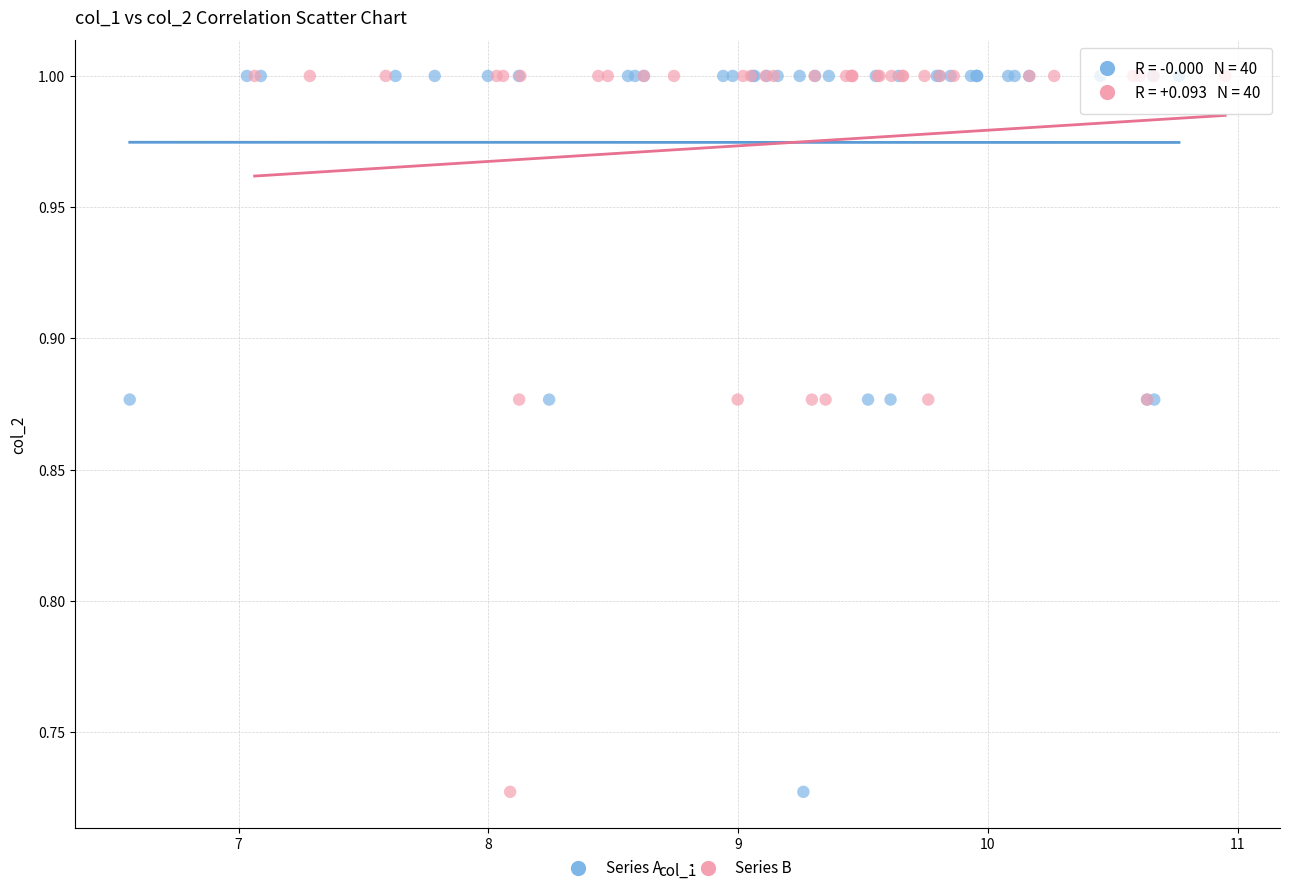

What are all the series names shown in the legend?

Series A, Series B